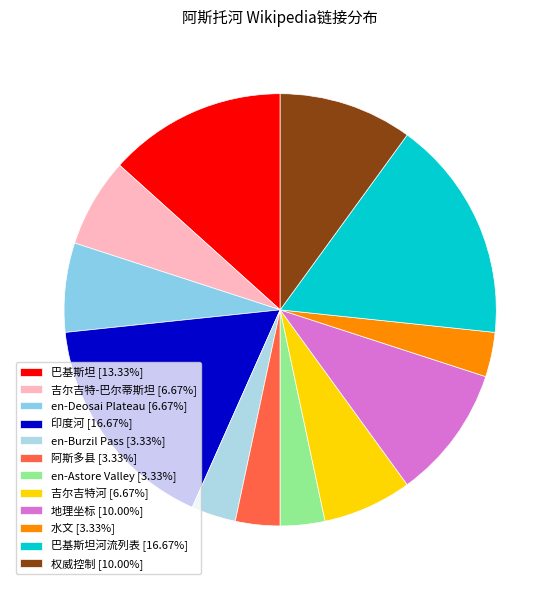

How many segments does this pie chart have?

12